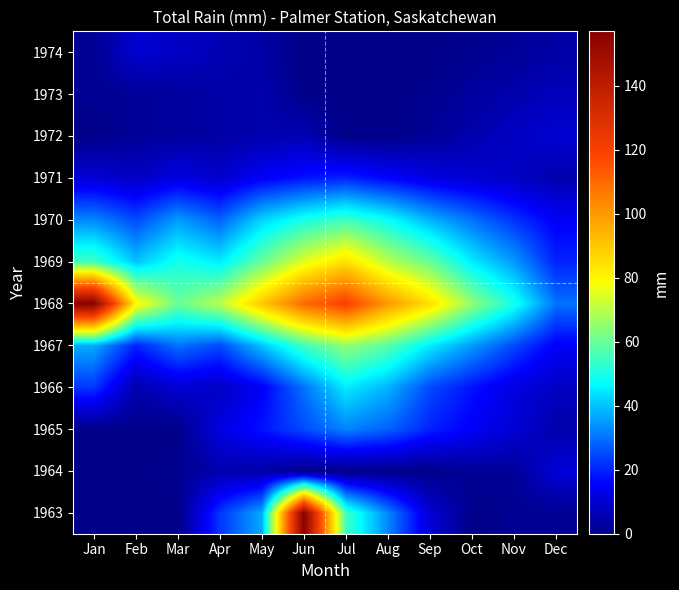

At how many categories does at least one series exceed 114?

3